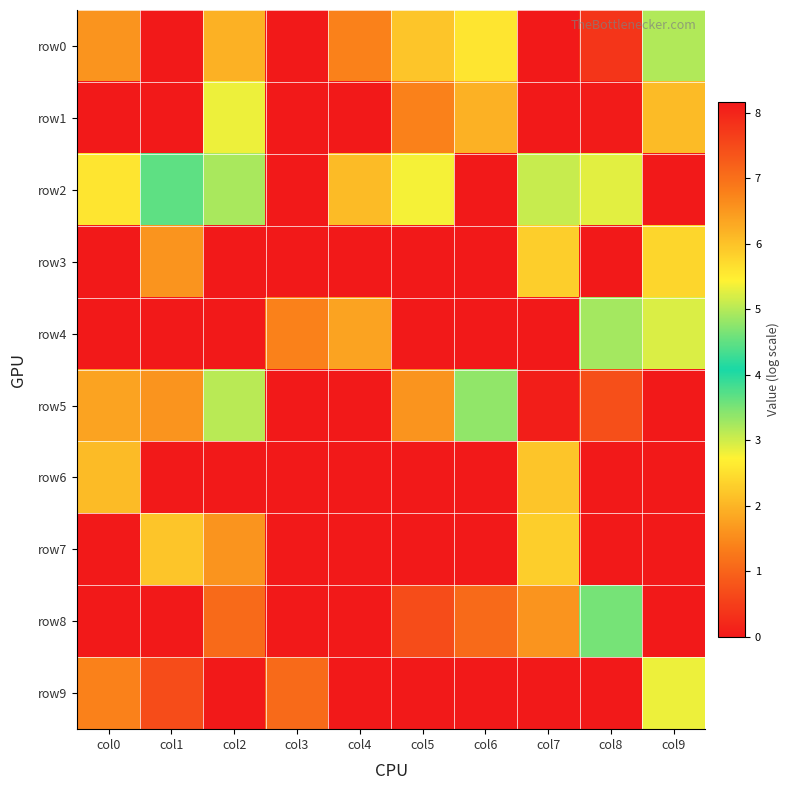

Reading left to right, list all the values displayed in this chart.

row0: col0=1.6	col1=0.0	col2=1.9	col3=0.0	col4=1.4	col5=2.2	col6=2.6	col7=8.2	col8=7.8	col9=3.2
row1: col0=0.0	col1=0.0	col2=2.8	col3=0.0	col4=0.0	col5=1.4	col6=1.9	col7=8.1	col8=8.1	col9=2.1
row2: col0=2.6	col1=3.7	col2=3.2	col3=0.0	col4=2.1	col5=2.8	col6=0.0	col7=3.0	col8=2.9	col9=0.0
row3: col0=0.0	col1=1.6	col2=0.0	col3=0.0	col4=0.0	col5=0.0	col6=0.0	col7=2.3	col8=0.0	col9=2.4
row4: col0=0.0	col1=0.0	col2=0.0	col3=1.4	col4=1.8	col5=0.0	col6=0.0	col7=0.0	col8=3.3	col9=2.9
row5: col0=1.8	col1=1.6	col2=3.1	col3=0.0	col4=0.0	col5=1.6	col6=3.4	col7=8.1	col8=7.4	col9=0.0
row6: col0=2.1	col1=0.0	col2=0.0	col3=0.0	col4=0.0	col5=0.0	col6=0.0	col7=2.2	col8=0.0	col9=0.0
row7: col0=0.0	col1=2.2	col2=1.6	col3=0.0	col4=0.0	col5=0.0	col6=0.0	col7=2.3	col8=0.0	col9=0.0
row8: col0=0.0	col1=0.0	col2=1.1	col3=0.0	col4=0.0	col5=0.7	col6=1.1	col7=1.6	col8=3.5	col9=0.0
row9: col0=1.4	col1=0.7	col2=0.0	col3=1.1	col4=0.0	col5=0.0	col6=0.0	col7=0.0	col8=0.0	col9=2.8